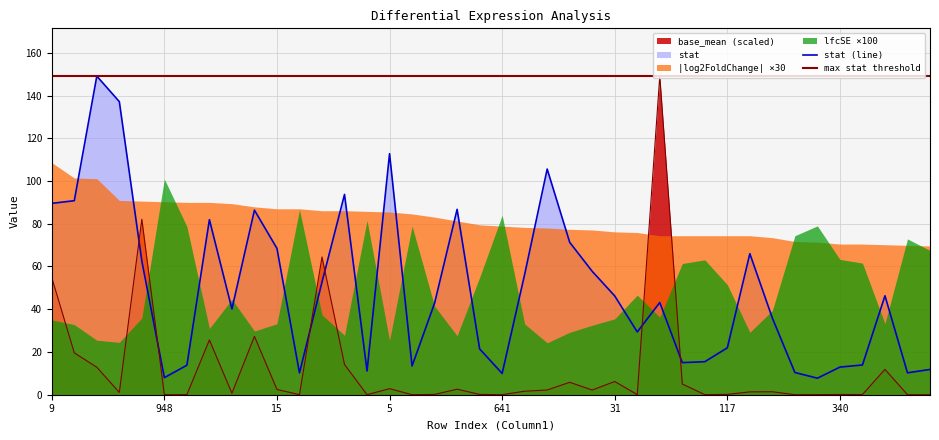

At which label does stat (line) first exceed 43?

9